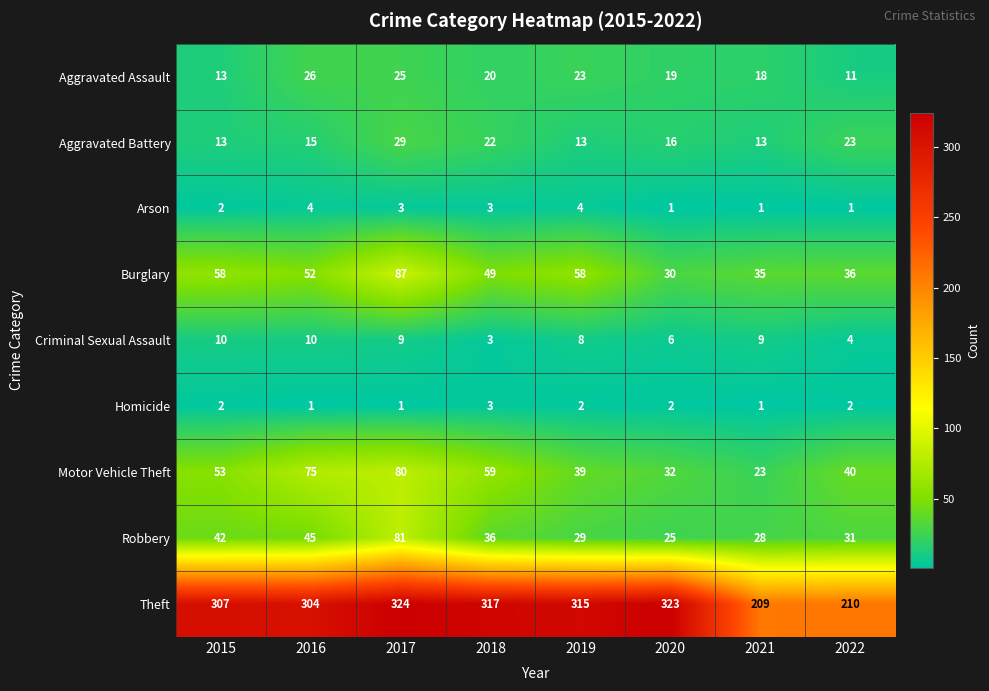

At how many categories does at least one series exceed 122?

8